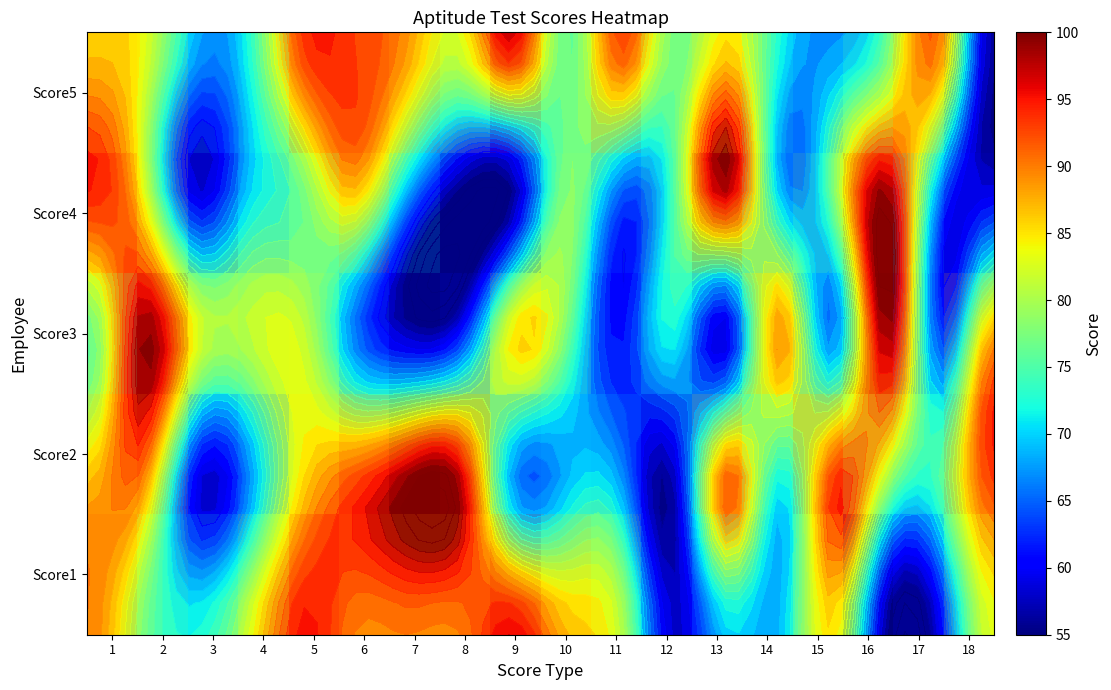

Which category has the lowest value across all series?

16